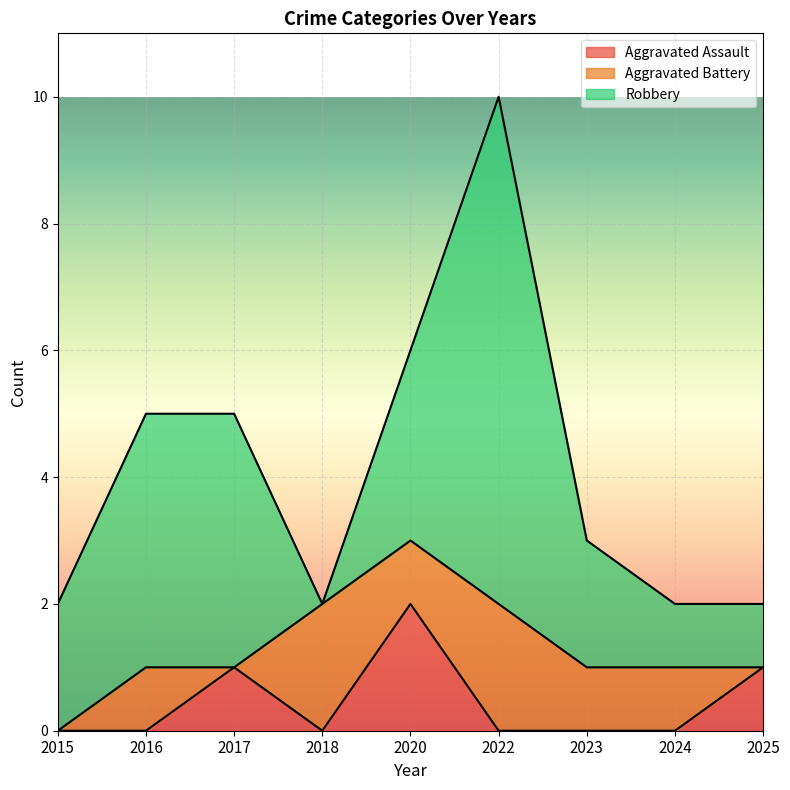

Reading left to right, what are all the values shown in this chart?

Aggravated Assault: 0	0	1	0	2	0	0	0	1
Aggravated Battery: 0	1	0	2	1	2	1	1	0
Robbery: 2	4	4	0	3	8	2	1	1